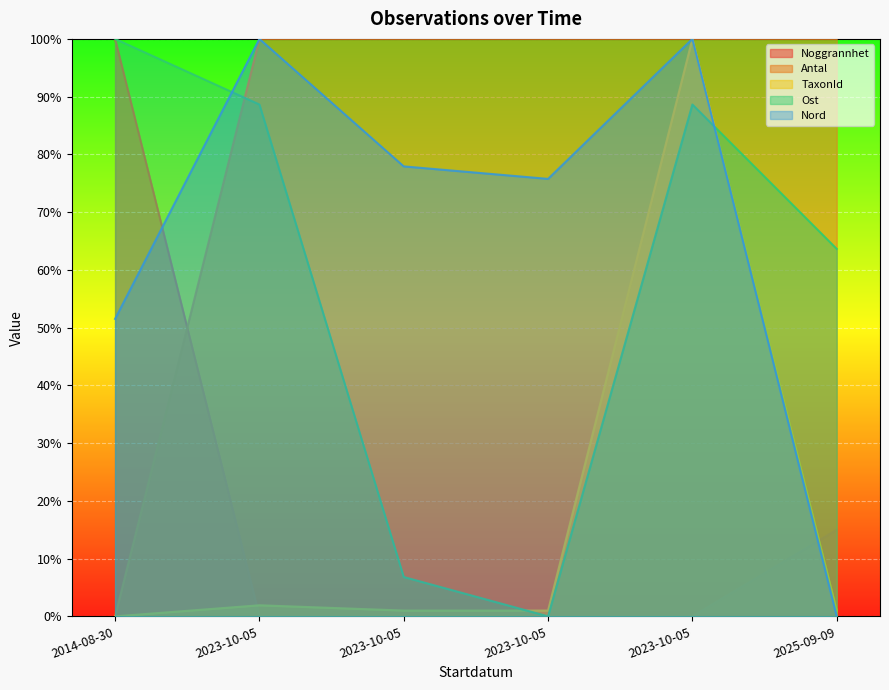

What is the value of the Nord point at the 2nd from the left?

100.0